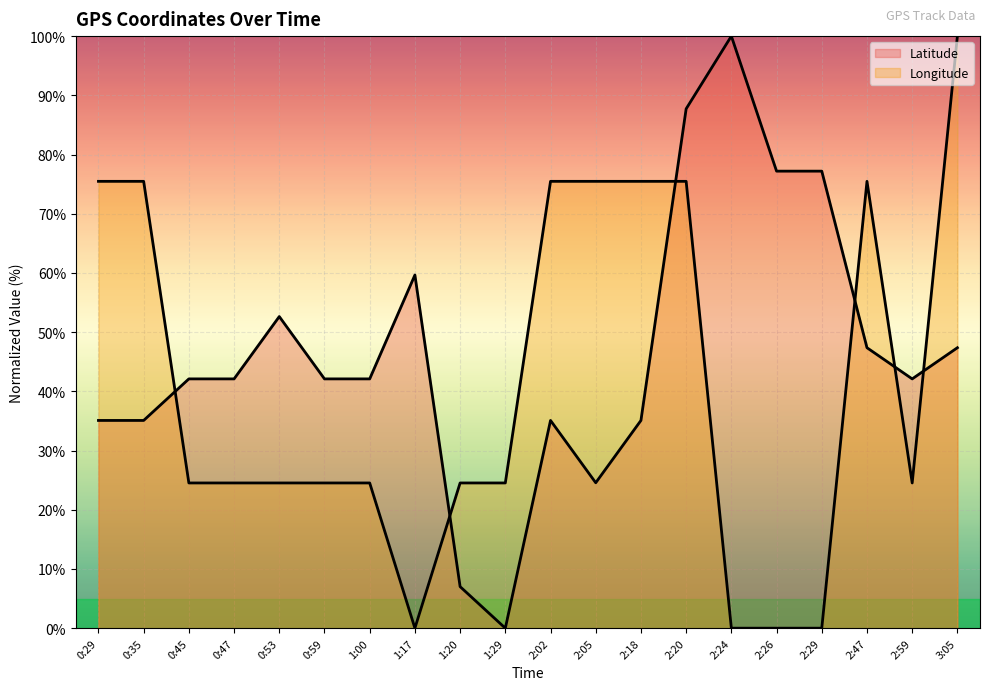

Reading right to left, list all the values displayed in this chart.

Latitude: 3:05=47.4	2:59=42.1	2:47=47.4	2:29=77.2	2:26=77.2	2:24=100.0	2:20=87.7	2:18=35.1	2:05=24.6	2:02=35.1	1:29=0.0	1:20=7.0	1:17=59.6	1:00=42.1	0:59=42.1	0:53=52.6	0:47=42.1	0:45=42.1	0:35=35.1	0:29=35.1
Longitude: 3:05=100.0	2:59=24.5	2:47=75.5	2:29=0.0	2:26=0.0	2:24=0.0	2:20=75.5	2:18=75.5	2:05=75.5	2:02=75.5	1:29=24.5	1:20=24.5	1:17=0.0	1:00=24.5	0:59=24.5	0:53=24.5	0:47=24.5	0:45=24.5	0:35=75.5	0:29=75.5